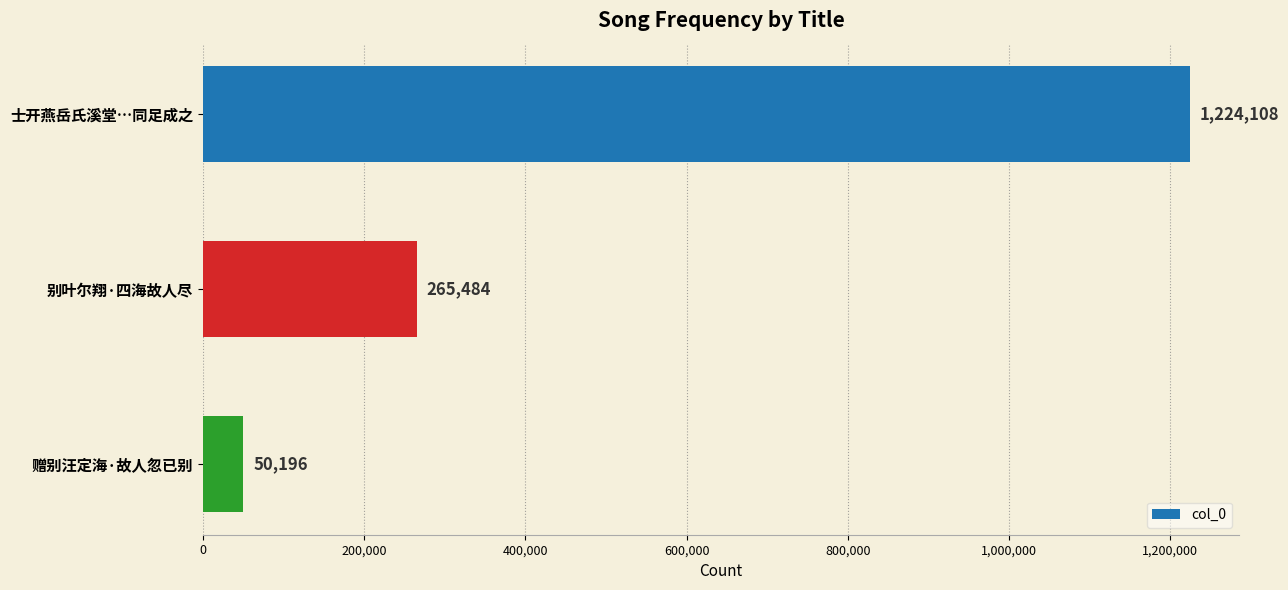

Does the chart contain stacked bars?

No